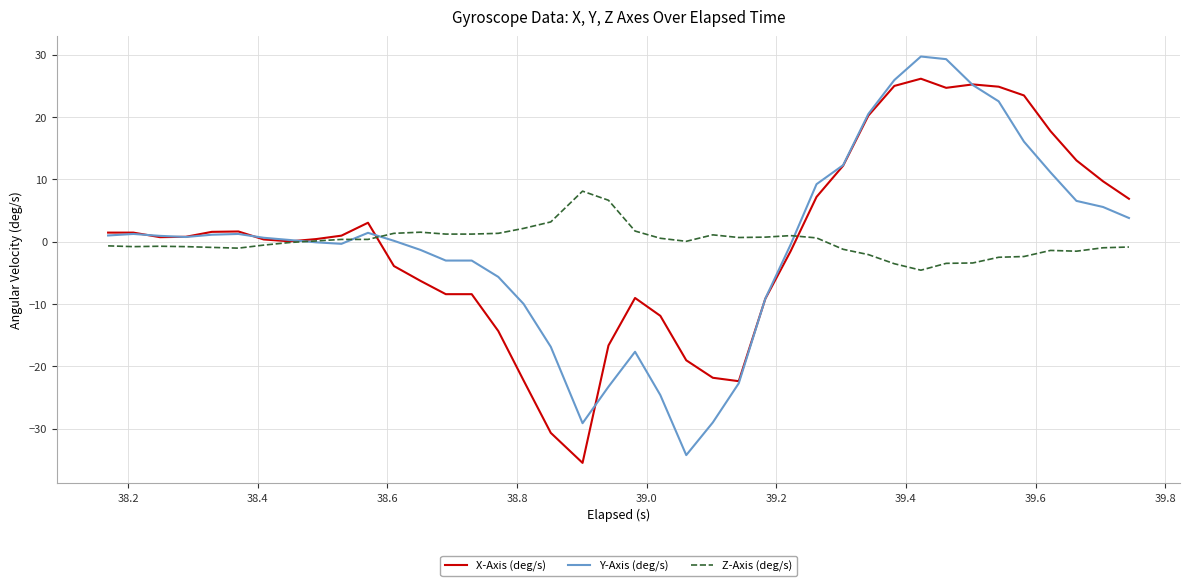

What is the lowest value of the X-Axis (deg/s) series?

-35.5